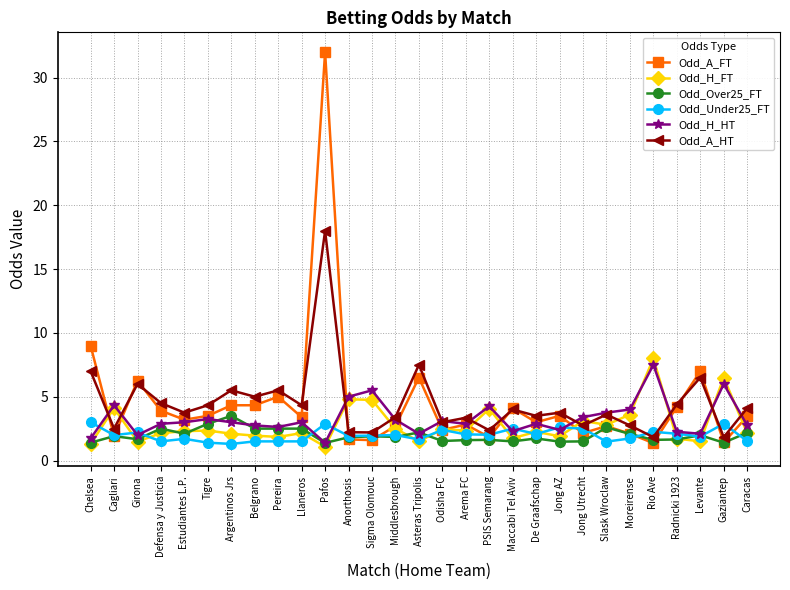

True or false: Odd_H_HT has more than 0 points higher than both neighbors.

True